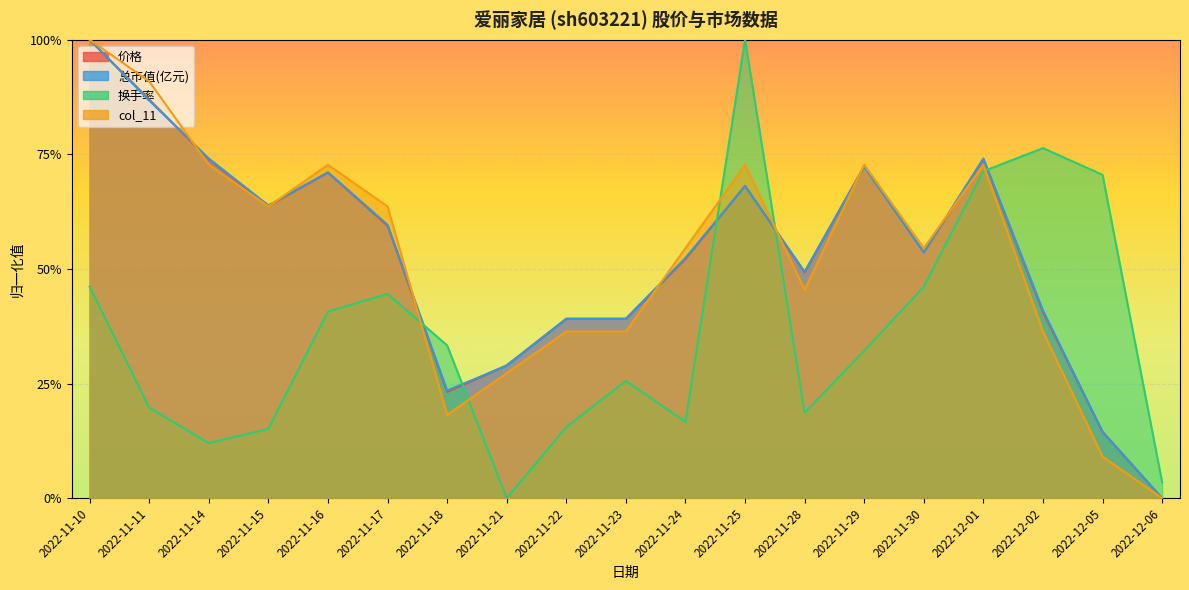

True or false: col_11 and 总市值(亿元) intersect in this chart.

True